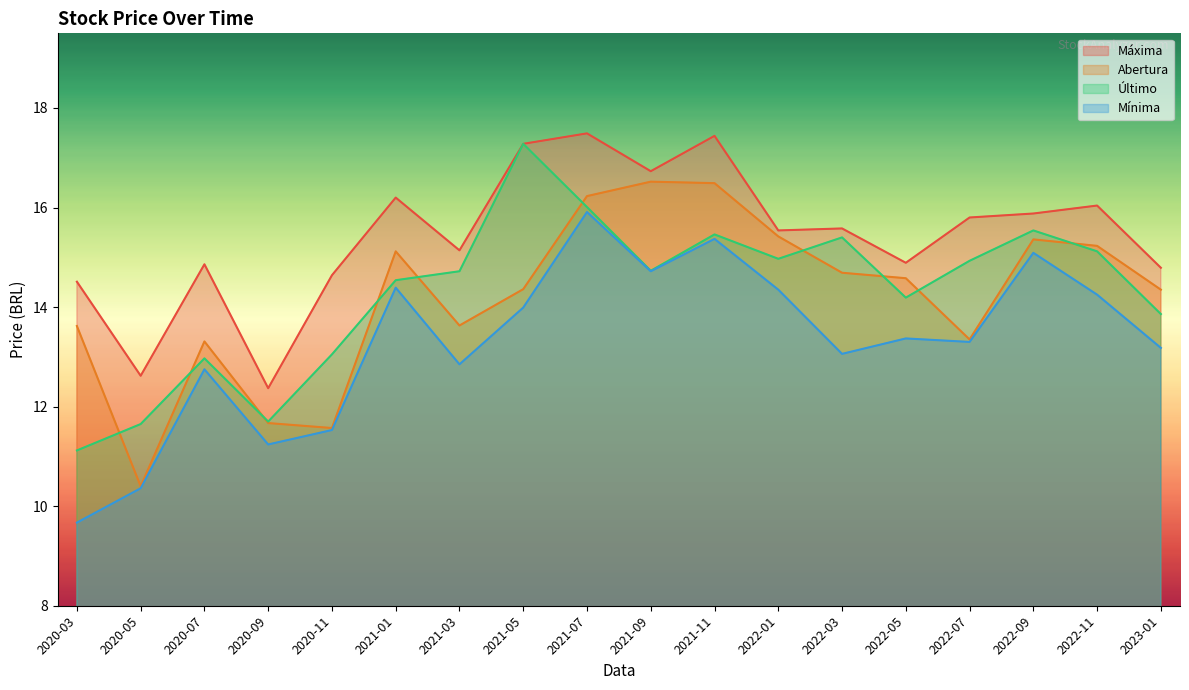

What is the difference between the Mínima values at 2022-07 and 2022-09?

1.8